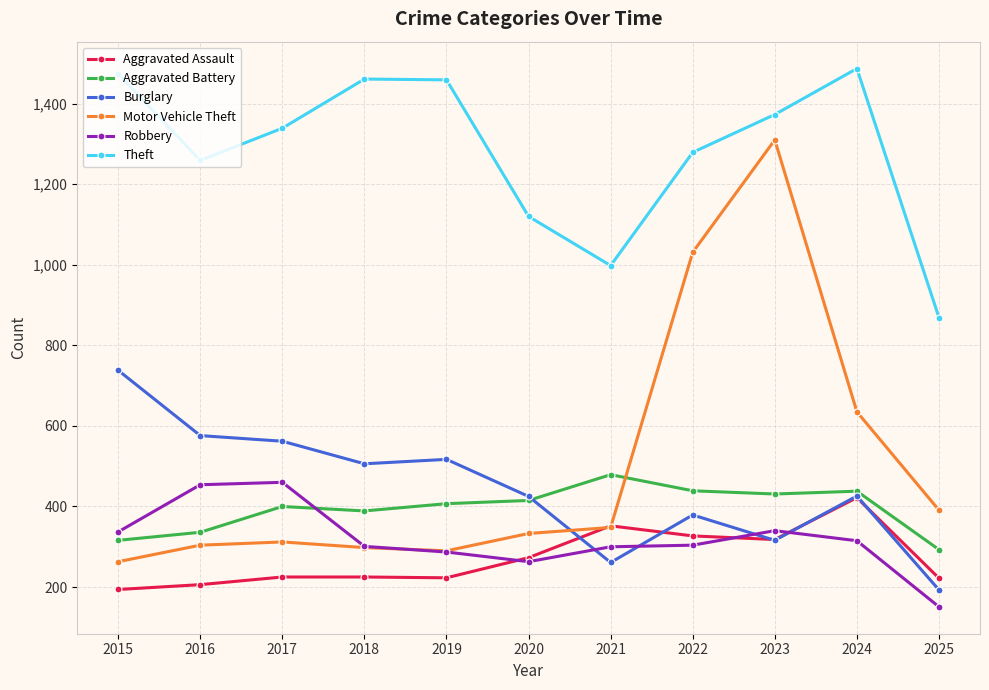

True or false: Motor Vehicle Theft and Burglary cross at least once.

True